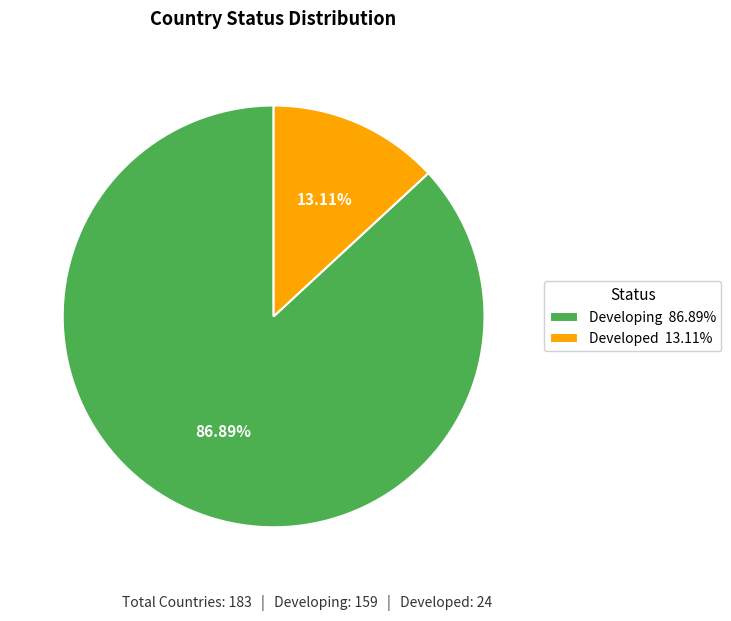

The Developed slice represents 13% of the pie. True or false?

True